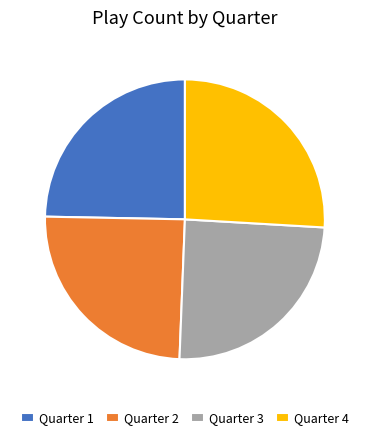

Approximately how many times larger is the value at Quarter 2 compared to Quarter 4?

1.0